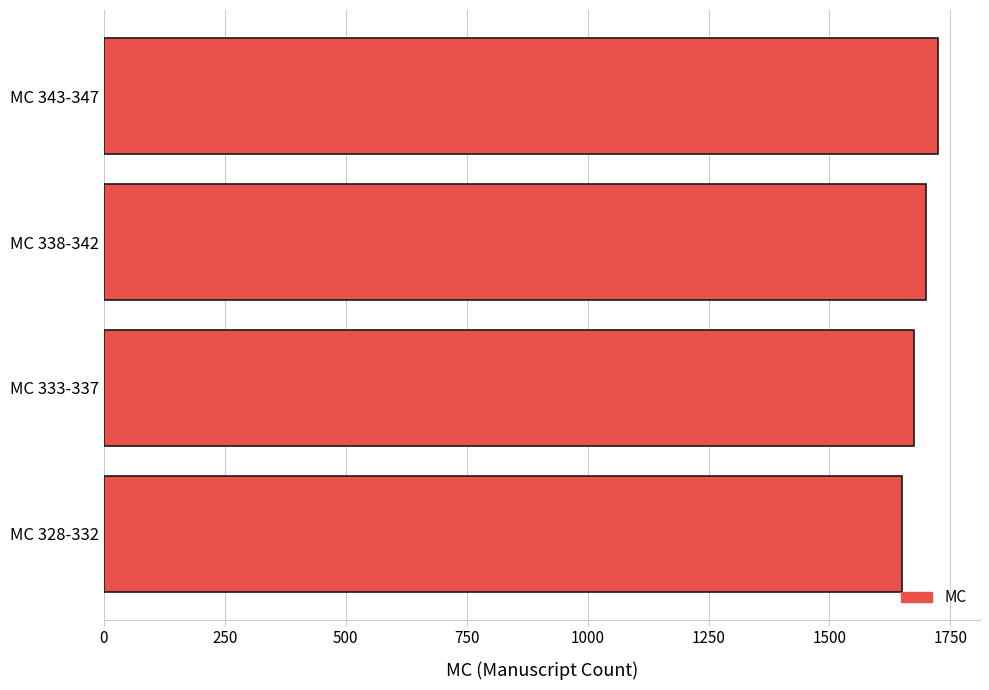

The value at MC 333-337 is 563. True or false?

False